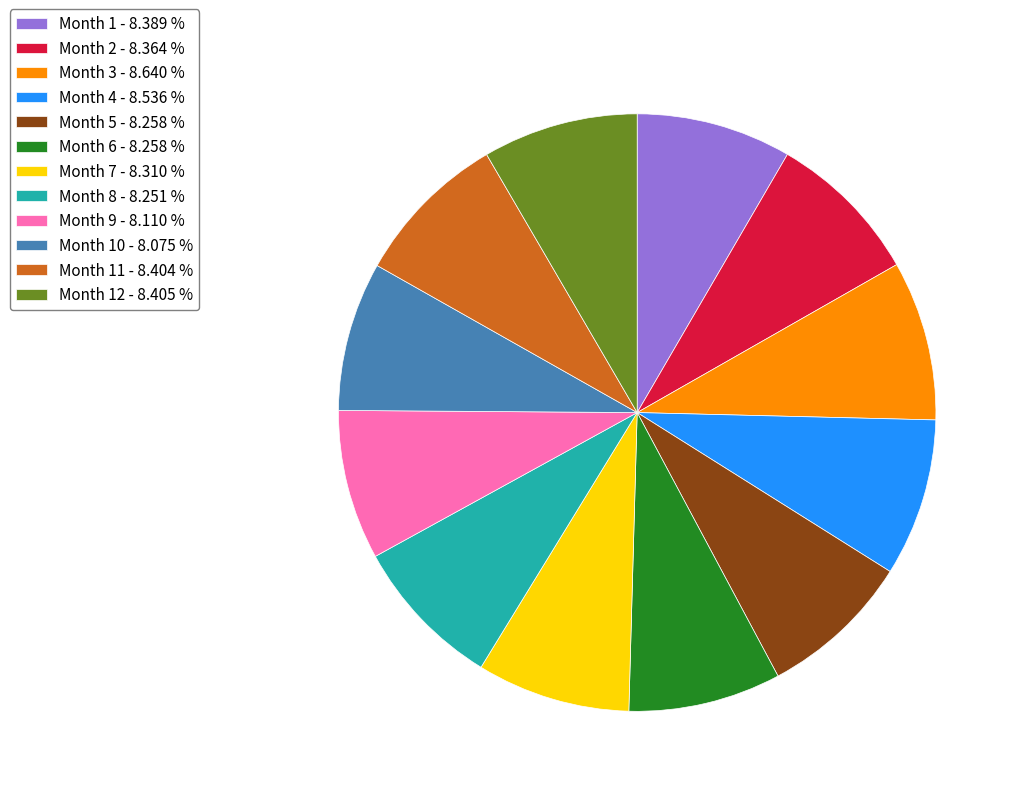

Does any single category account for the majority?

No